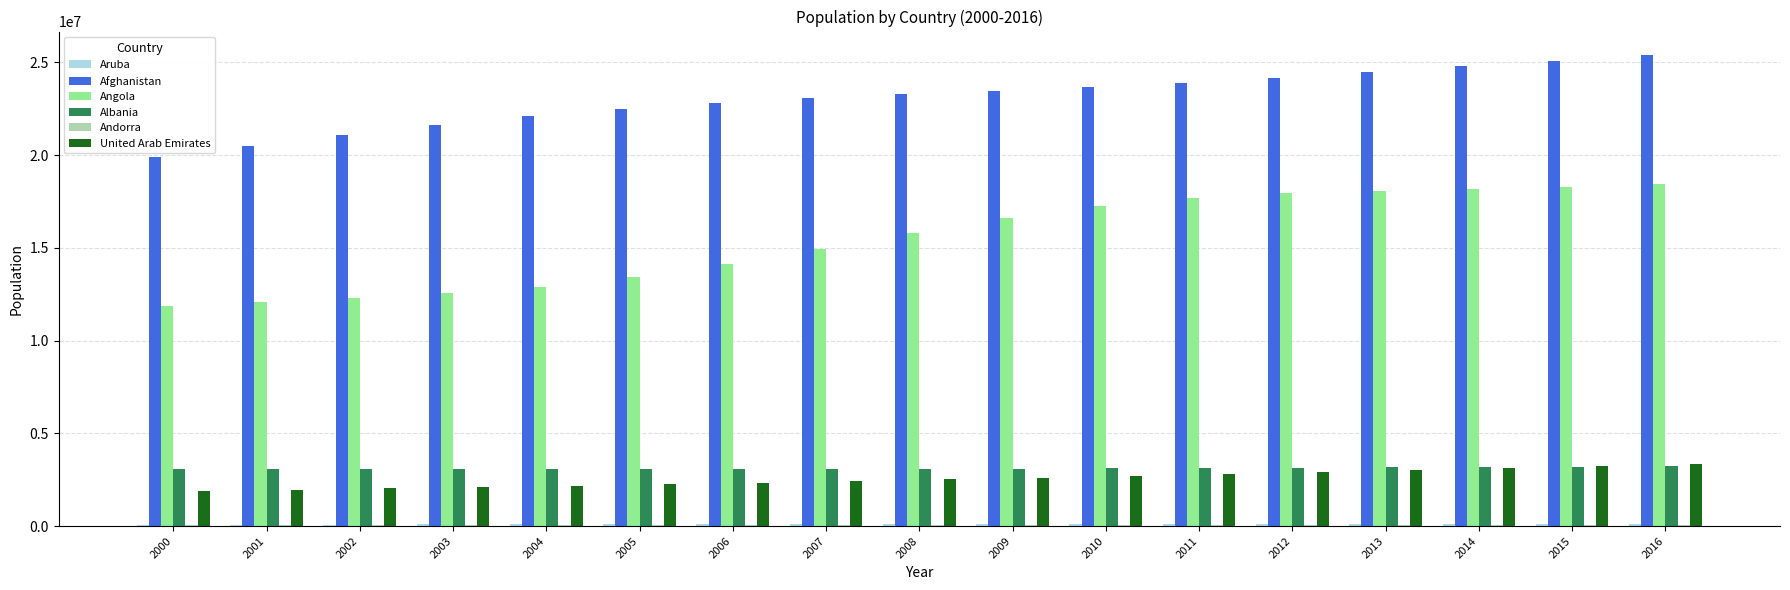

What is the maximum value shown in the chart?

25398712.8